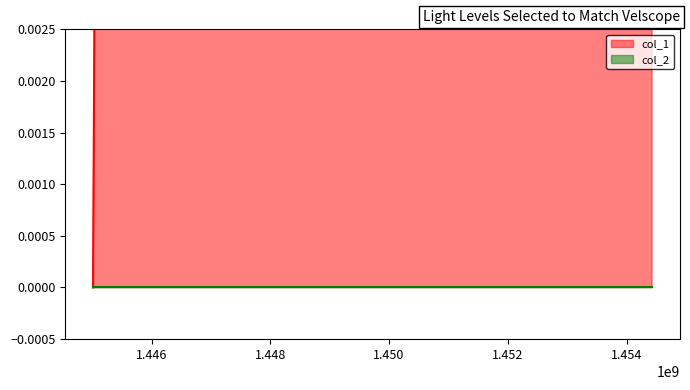

What is the average value?

2